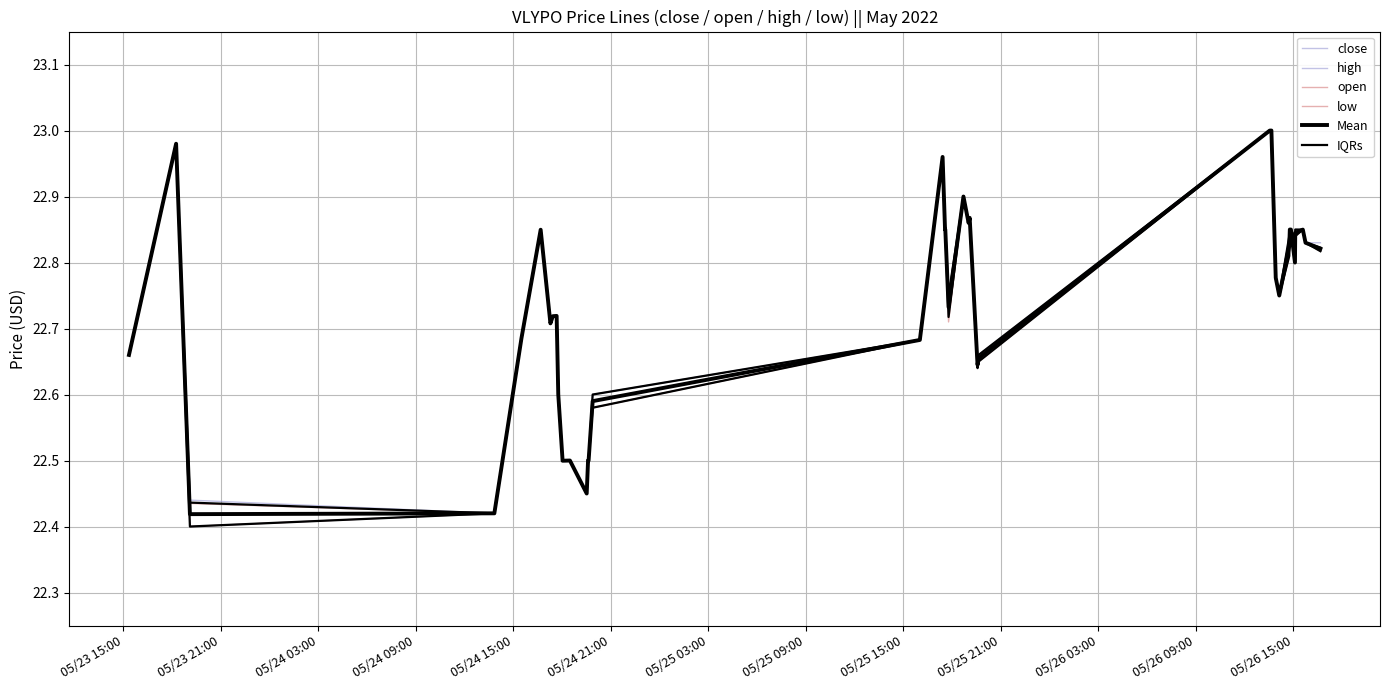

True or false: open and Mean cross at least once.

False